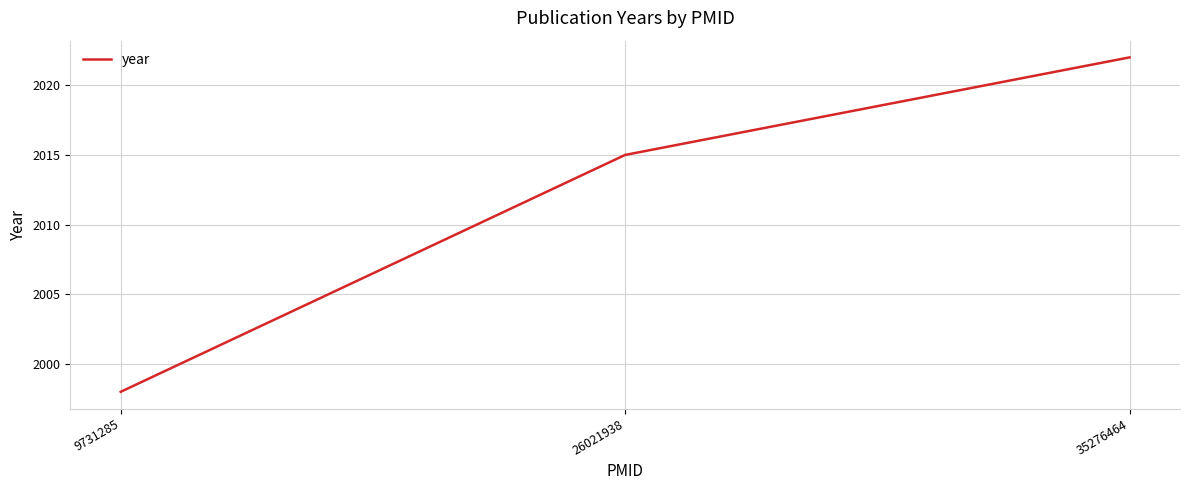

Reading right to left, what are all the values shown in this chart?

35276464=2022	26021938=2015	9731285=1998